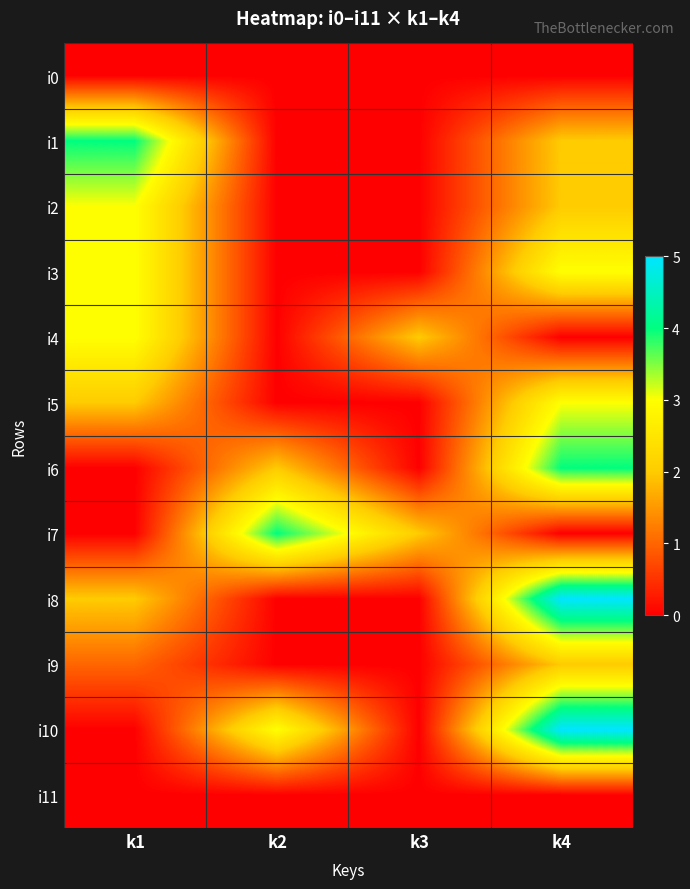

Which series changed the most between k2 and k4?

i8